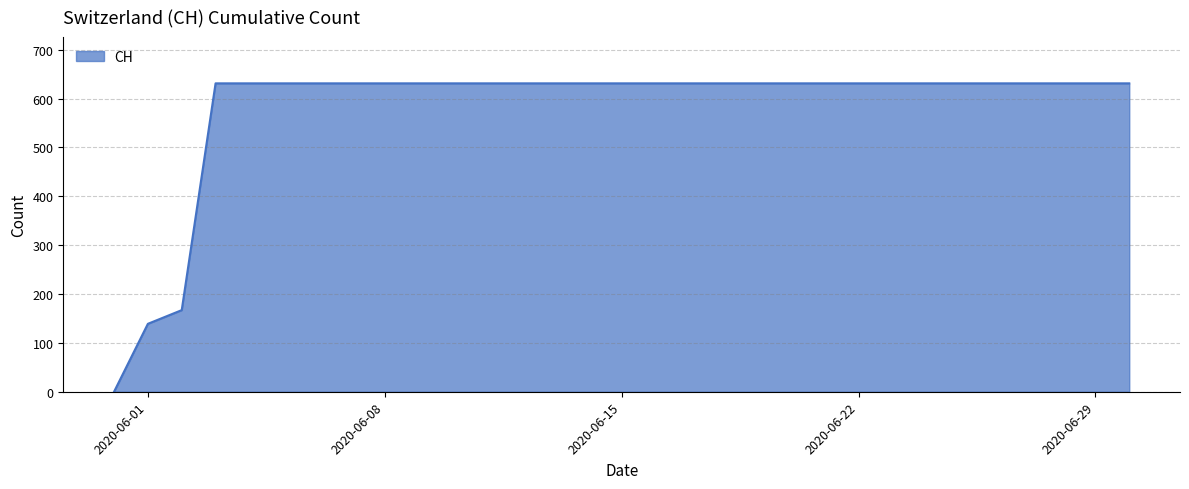

What is the difference between the maximum and minimum values?

631